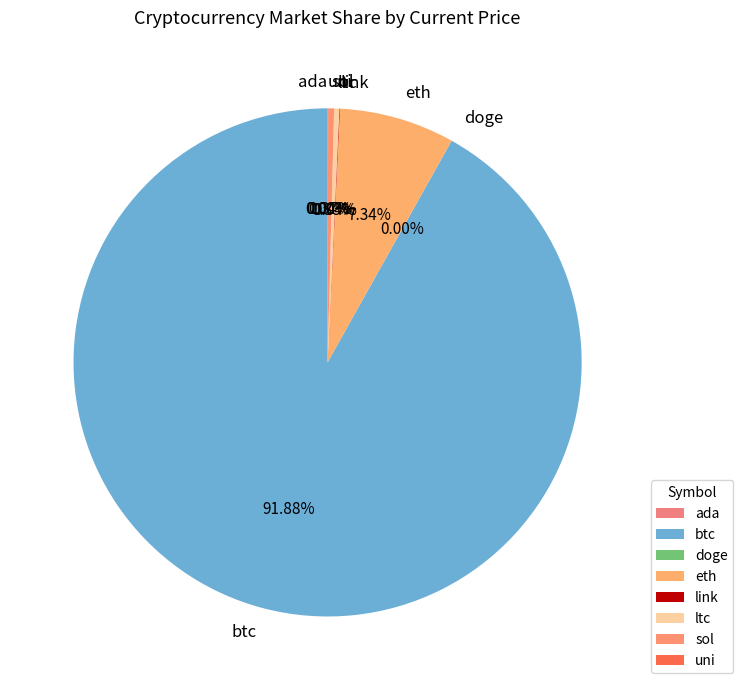

How much of the chart is everything except sol?

99.6%